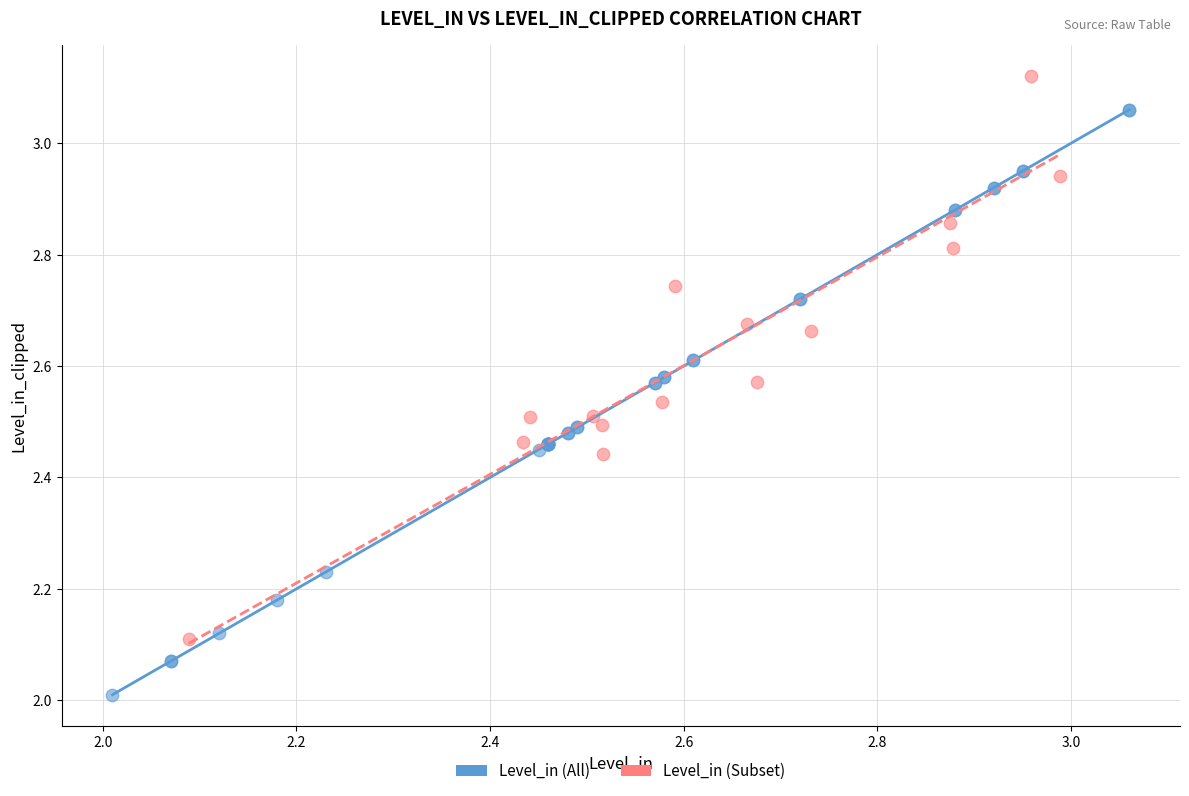

Which series contains the lowest Y value?

Level_in (All)